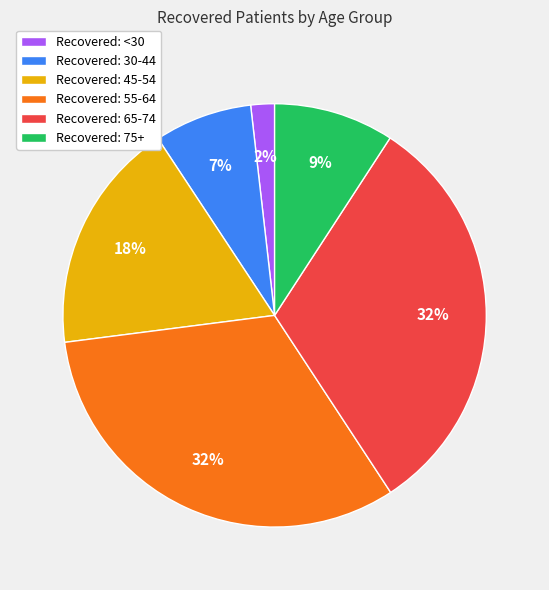

To the nearest percent, what is the combined percentage of Recovered: 75+ and Recovered: <30?

11%